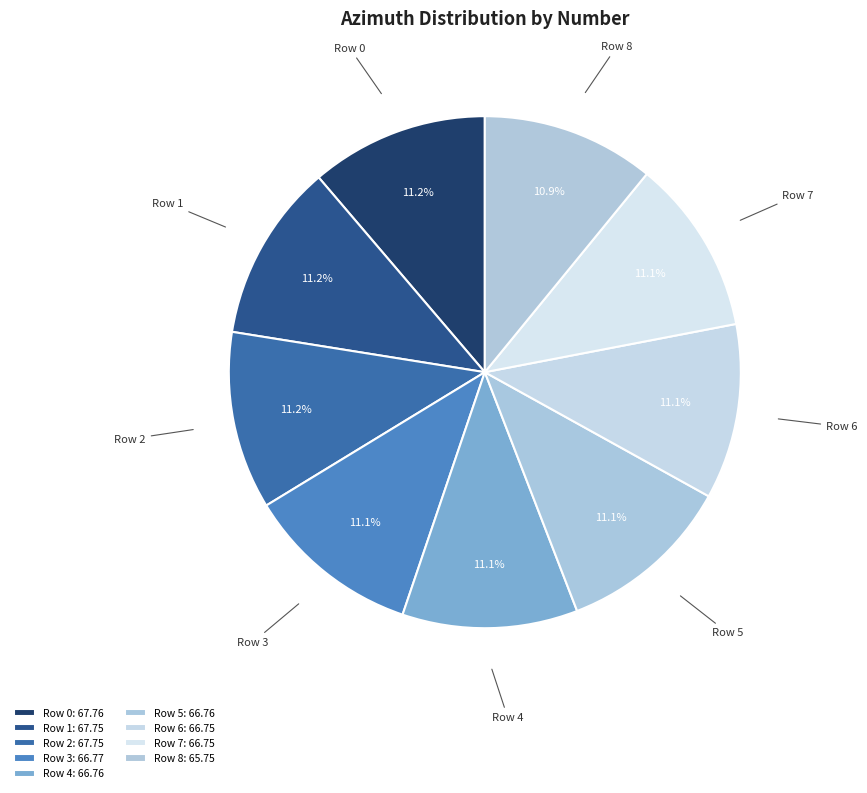

Count the number of slices in the pie.

9